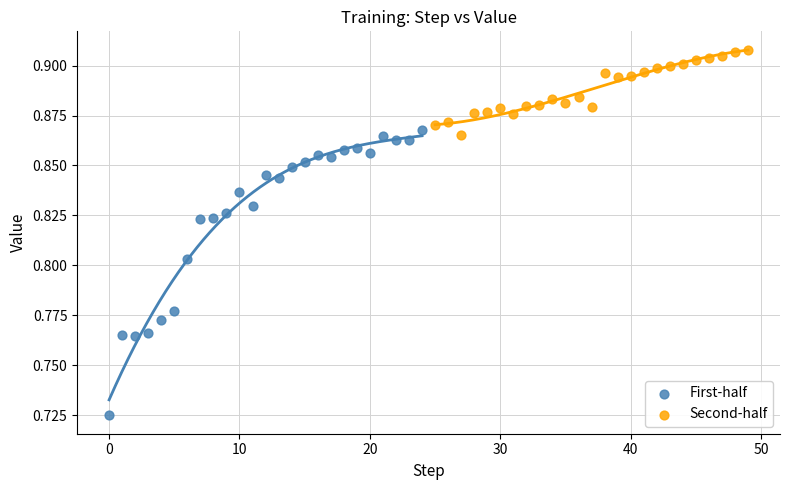

Which series reaches the maximum Y coordinate?

Second-half